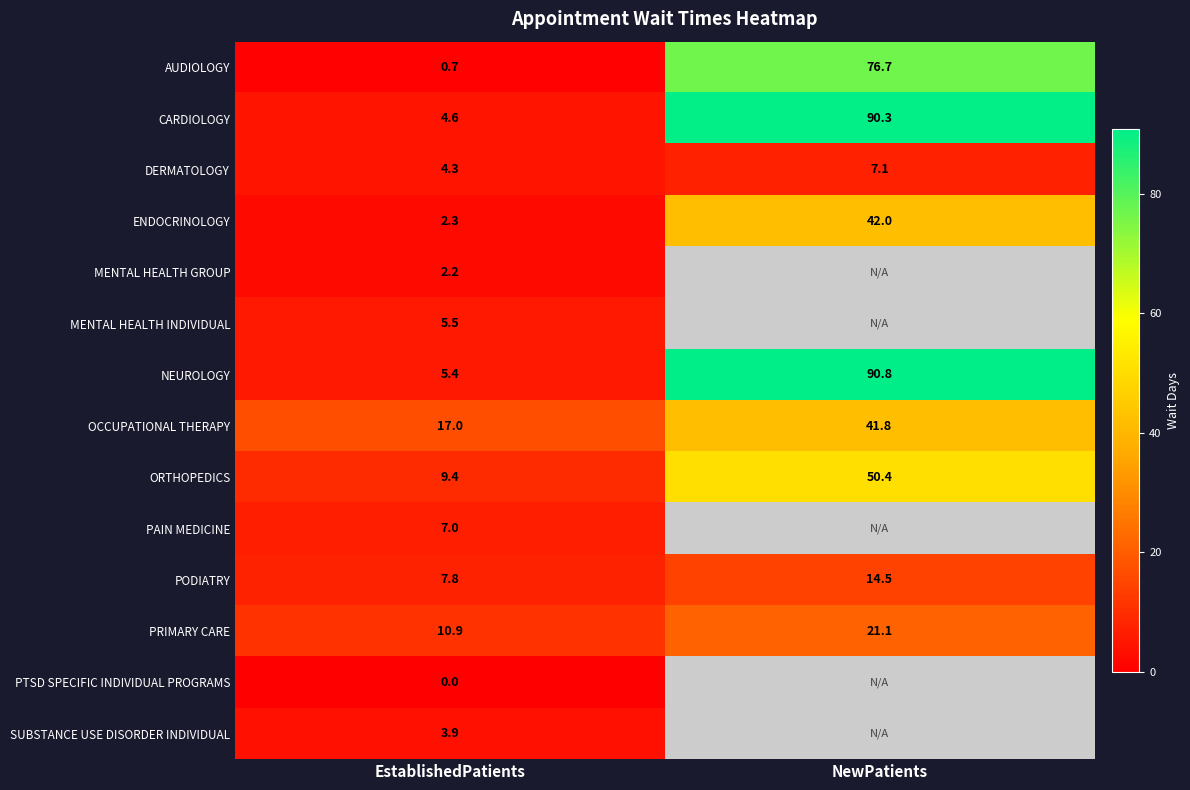

What is the spread (max minus min) of values at EstablishedPatients?

17.0